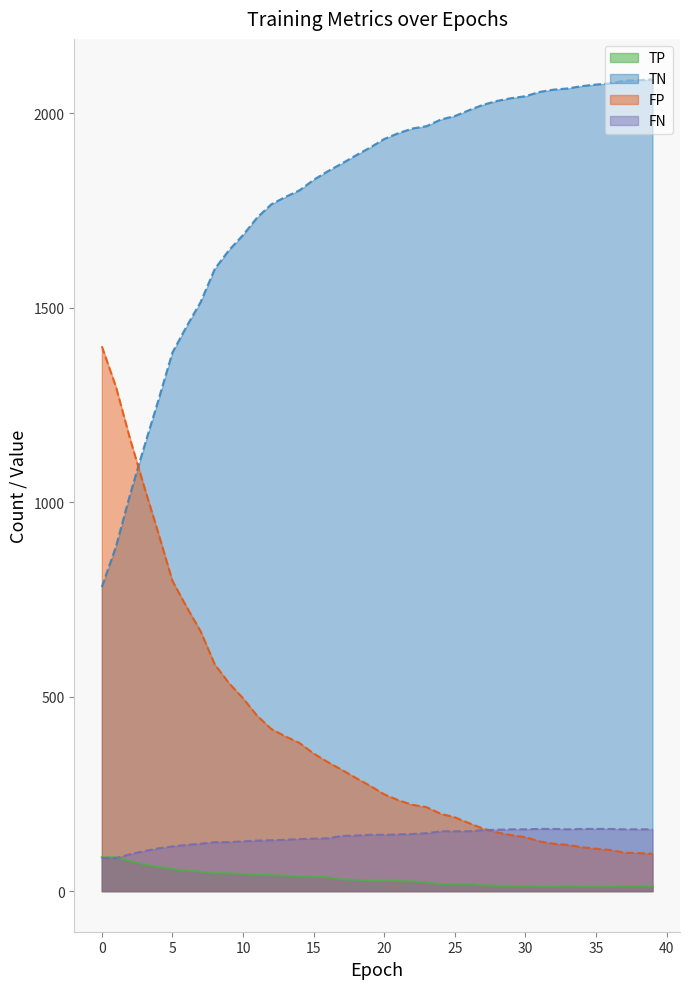

Is the value of FP at 2 greater than the value of FN at 19?

Yes